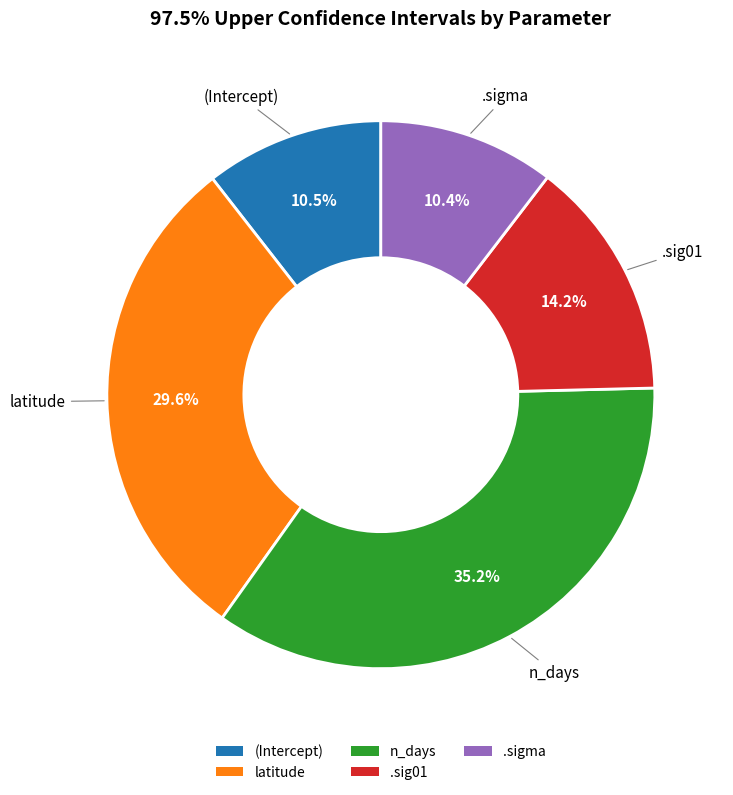

What percentage is the .sig01 slice, to the nearest percent?

14%